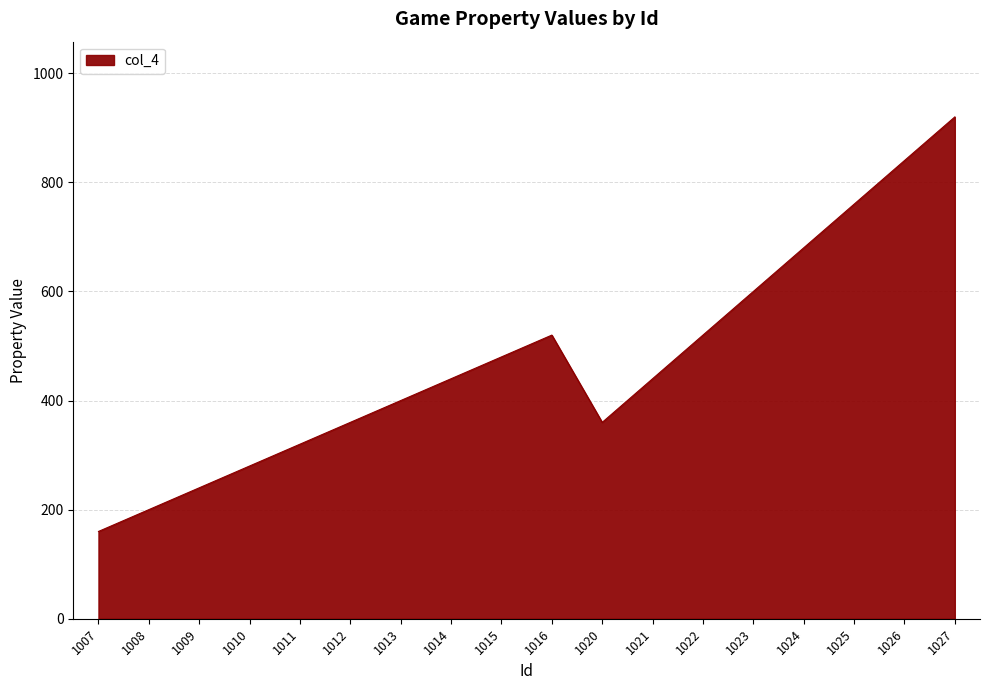

What is the difference between the values at 1009 and 1021?

200